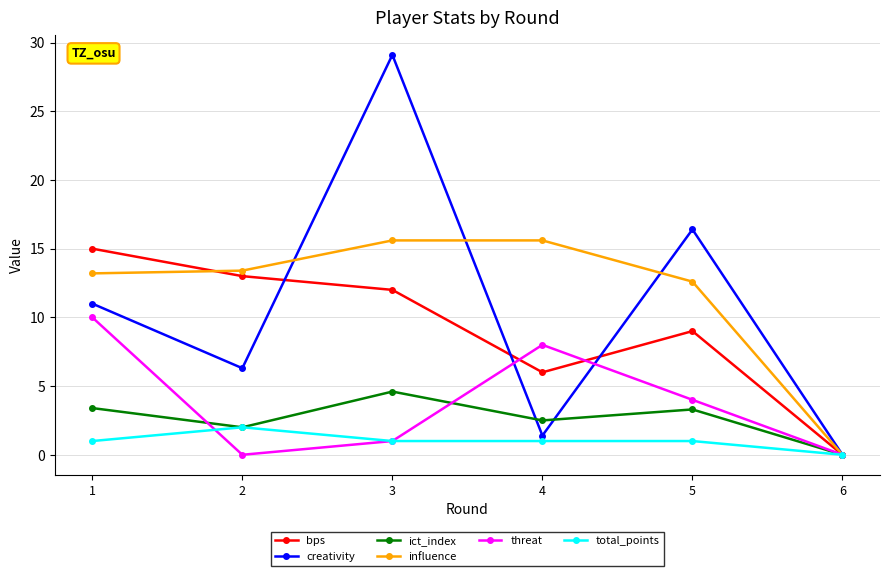

Which series has the largest total across all categories?

influence